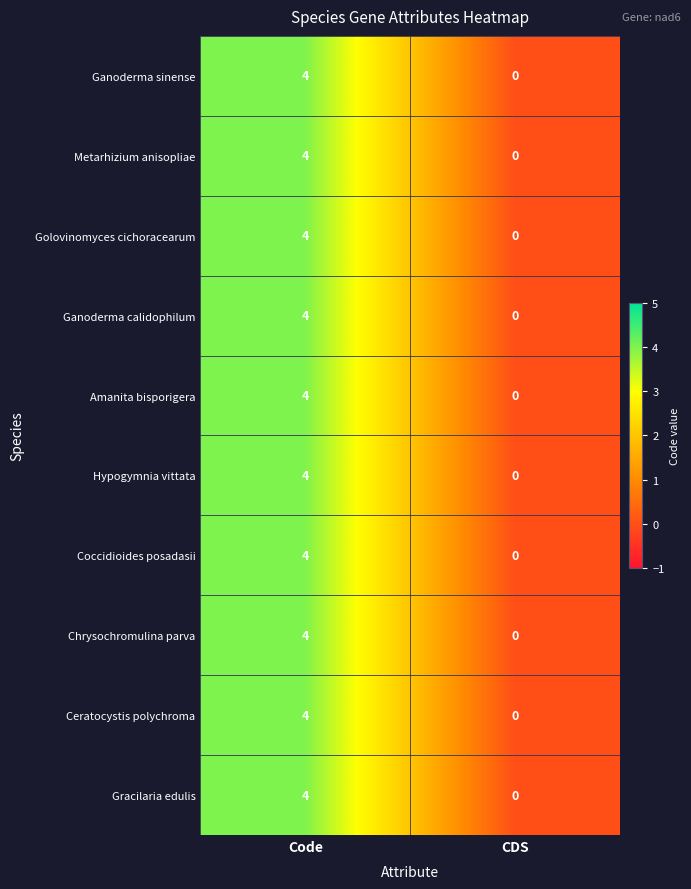

Count the number of data series in this chart.

10